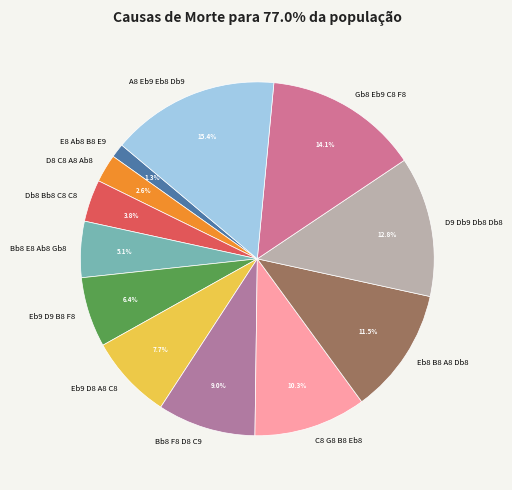

Which has a higher value, Bb8 F8 D8 C9 or D9 Db9 Db8 Db8?

D9 Db9 Db8 Db8